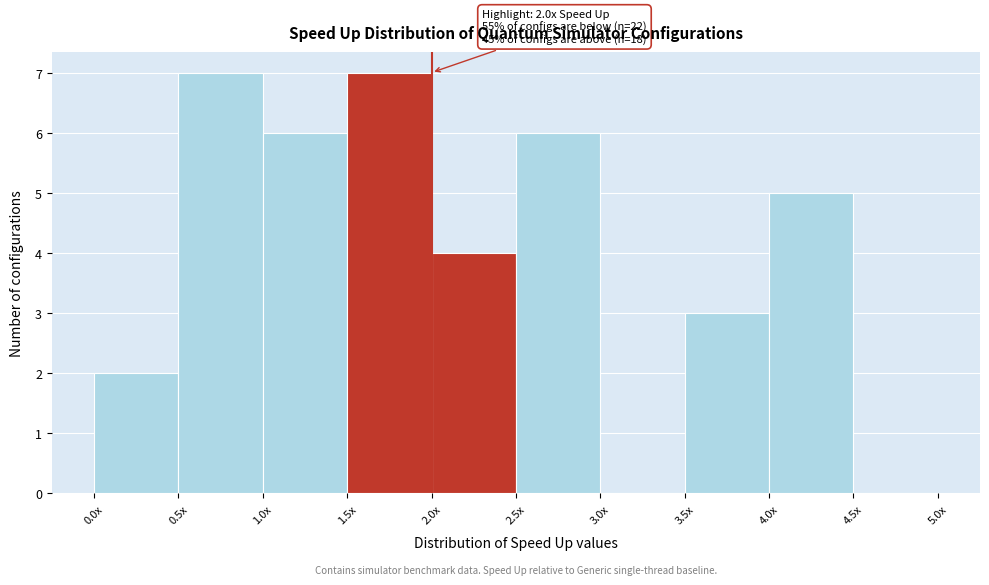

Reading left to right, what are all the values shown in this chart?

0.0x=2	0.5x=7	1.0x=6	1.5x=7	2.0x=4	2.5x=6	3.0x=0	3.5x=3	4.0x=5	4.5x=0